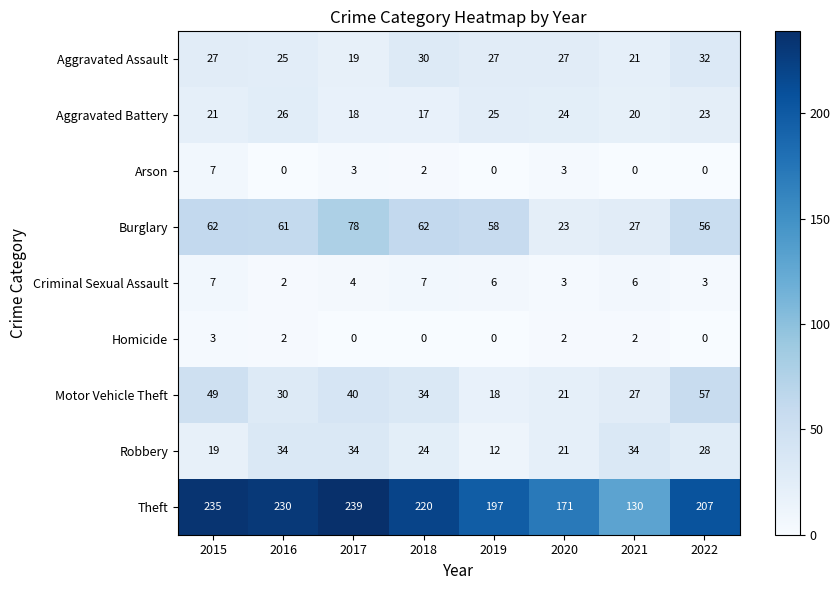

What is the total value across all series at 2018?

396